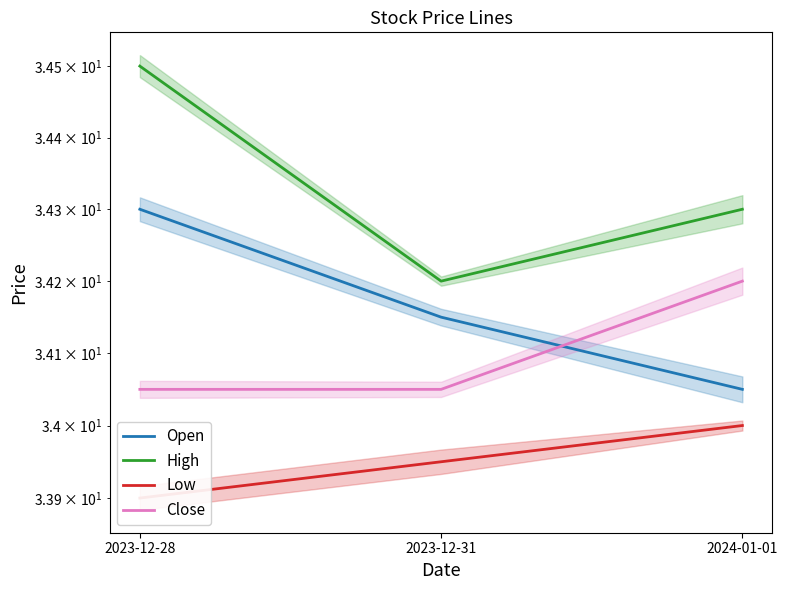

Reading right to left, transcribe all the data shown in this chart.

Open: 34.0	34.2	34.3
High: 34.3	34.2	34.5
Low: 34.0	34.0	33.9
Close: 34.2	34.0	34.0